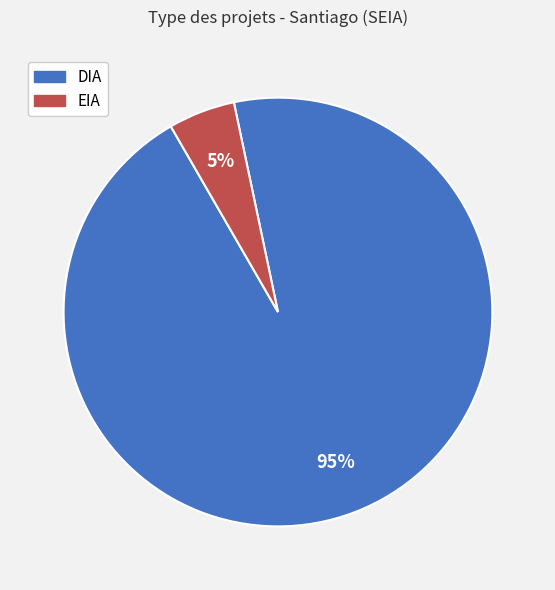

The EIA slice represents 5% of the pie. True or false?

True